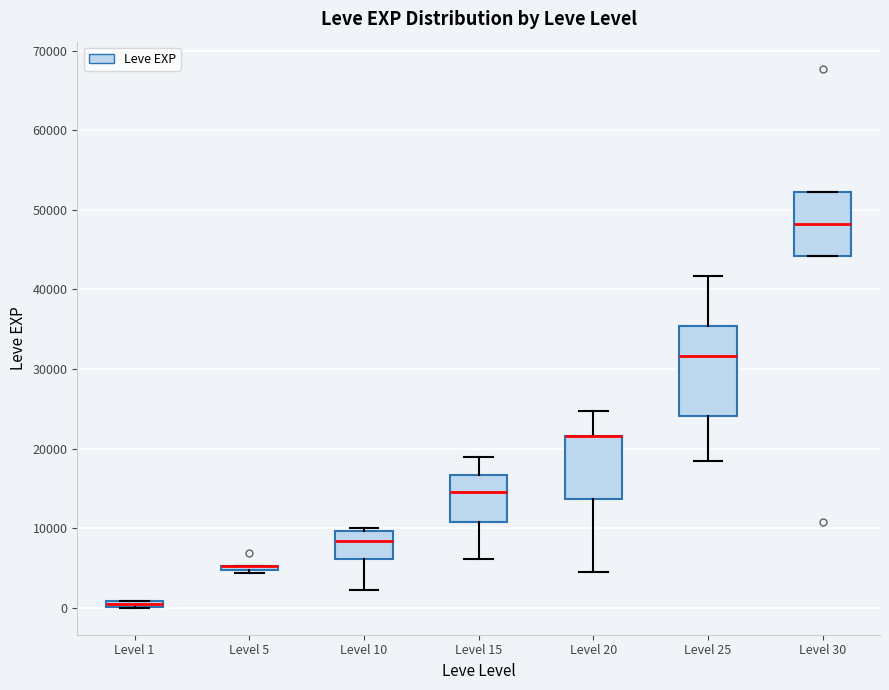

Which box is the tallest, from its lower edge to its upper edge?

Level 25